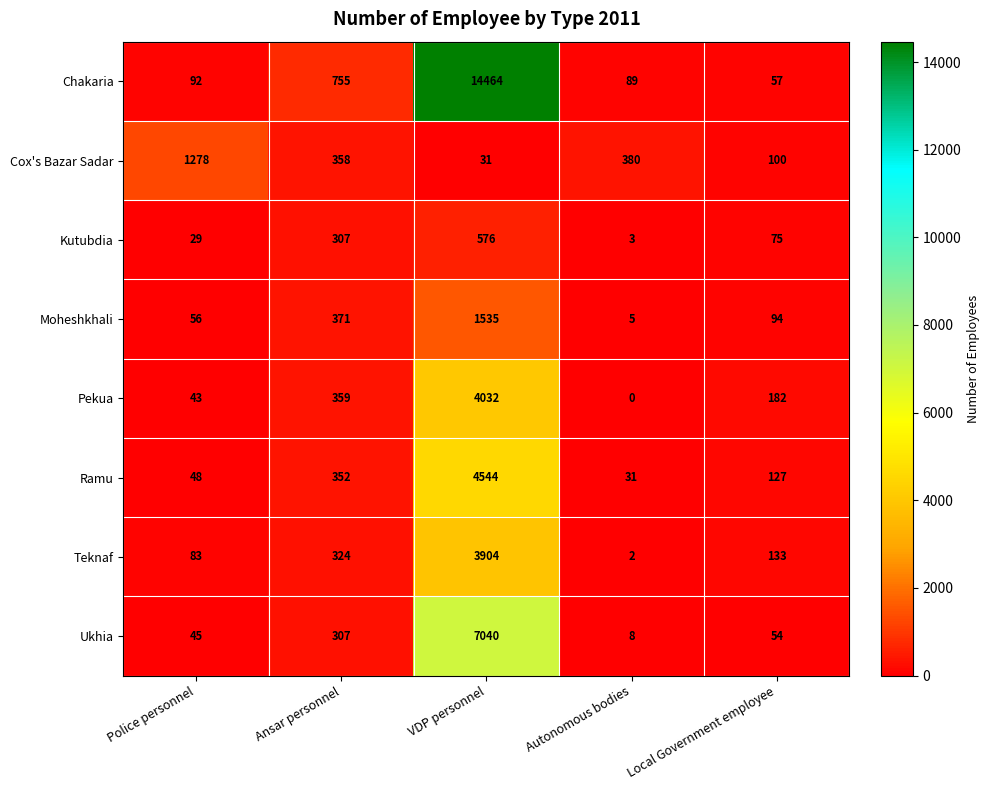

What is the difference between the maximum and minimum values in the Cox's Bazar Sadar series?

1247